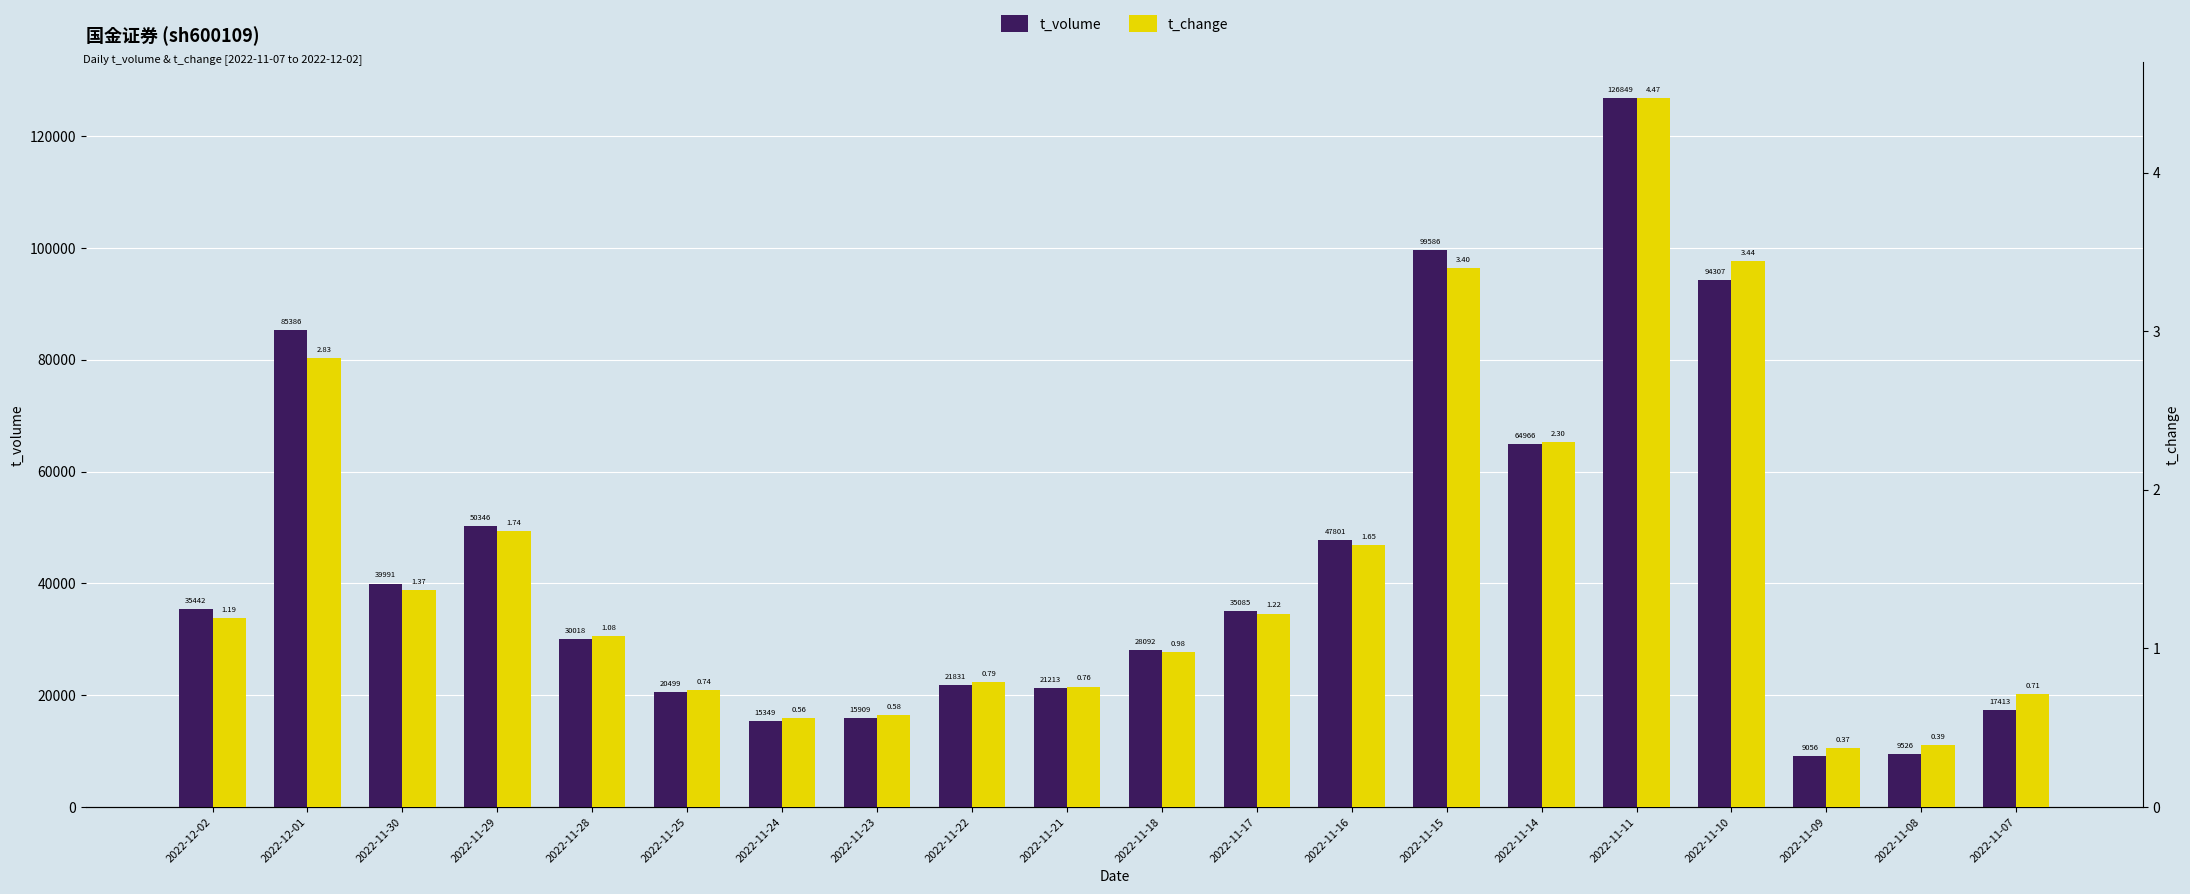

What is the total value across all series at 2022-11-30?

39992.4